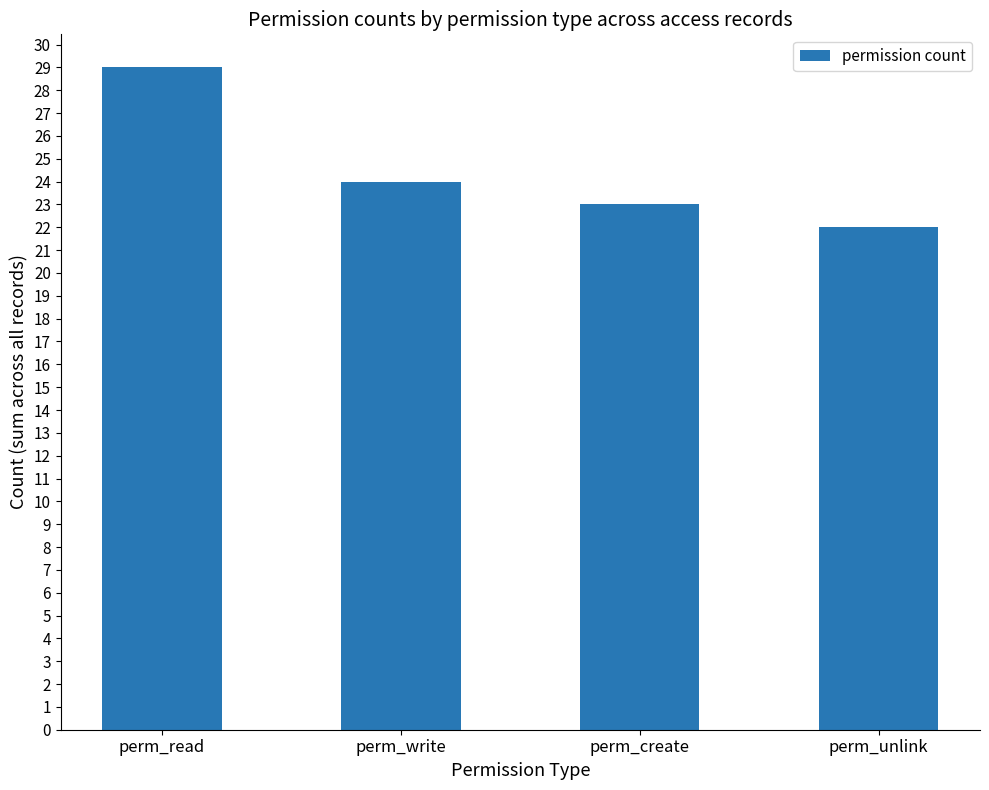

What is the maximum value shown in the chart?

29